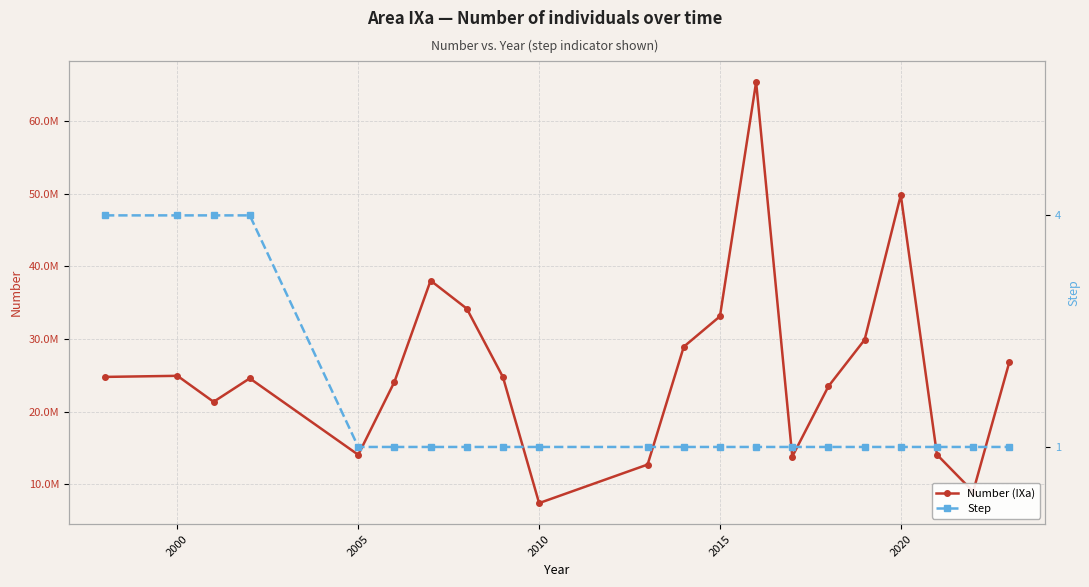

Is the value of Step at 2015 greater than the value of Number (IXa) at 2010?

No